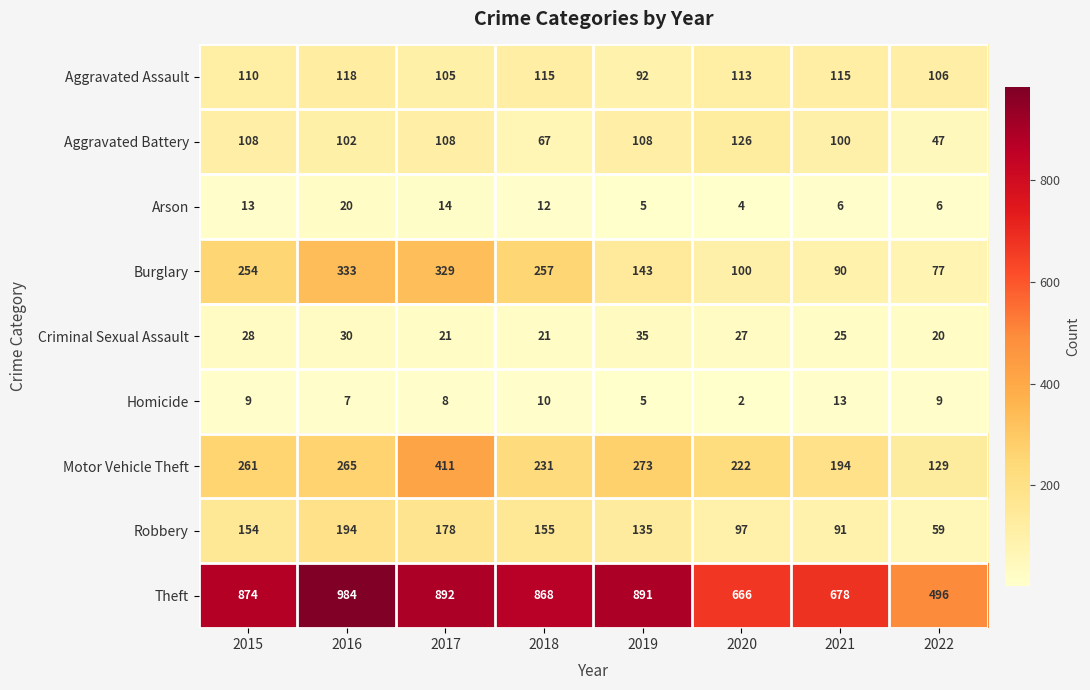

Rank the categories by Motor Vehicle Theft value from lowest to highest.

2022, 2021, 2020, 2018, 2015, 2016, 2019, 2017